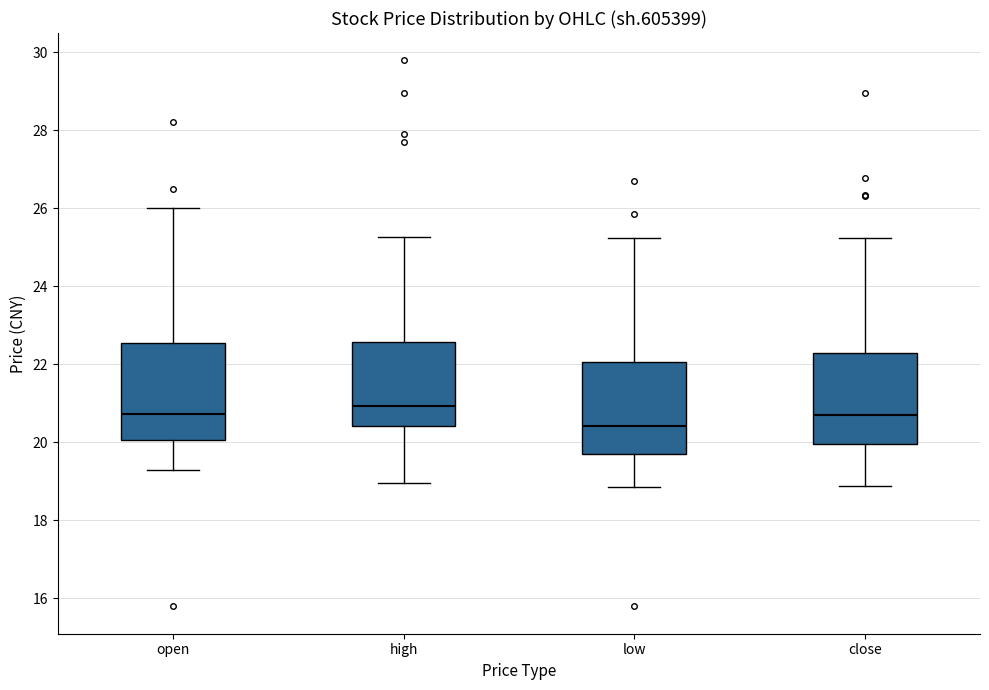

Reading left to right, transcribe this box plot: for each box, give where its median line is, the range the box spans, and where its two whiskers end, as read against the y-axis. The values are not printed on the chart, so give them approximately, as read against the axis.

open: median 20.8, box 20.0 to 22.6, whiskers 19.2 to 26.0
high: median 21.0, box 20.4 to 22.6, whiskers 19.0 to 25.2
low: median 20.4, box 19.6 to 22.0, whiskers 18.8 to 25.2
close: median 20.6, box 20.0 to 22.2, whiskers 18.8 to 25.2